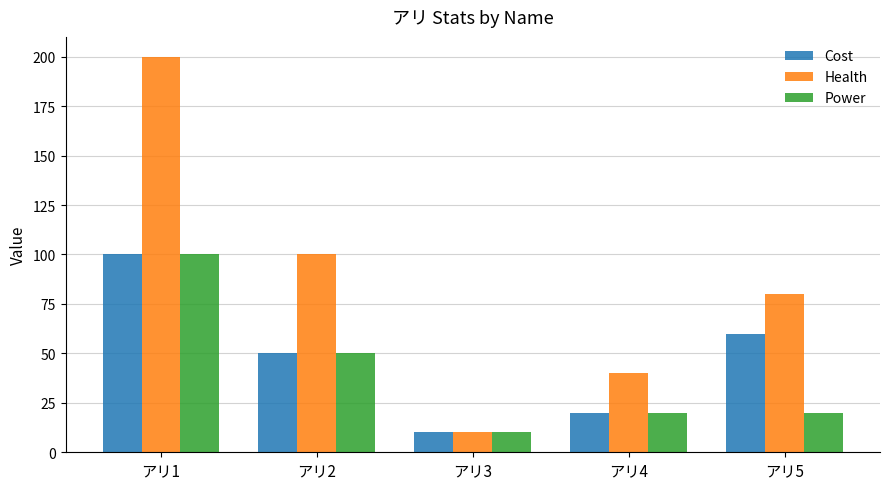

Which series has the widest spread of values?

Health